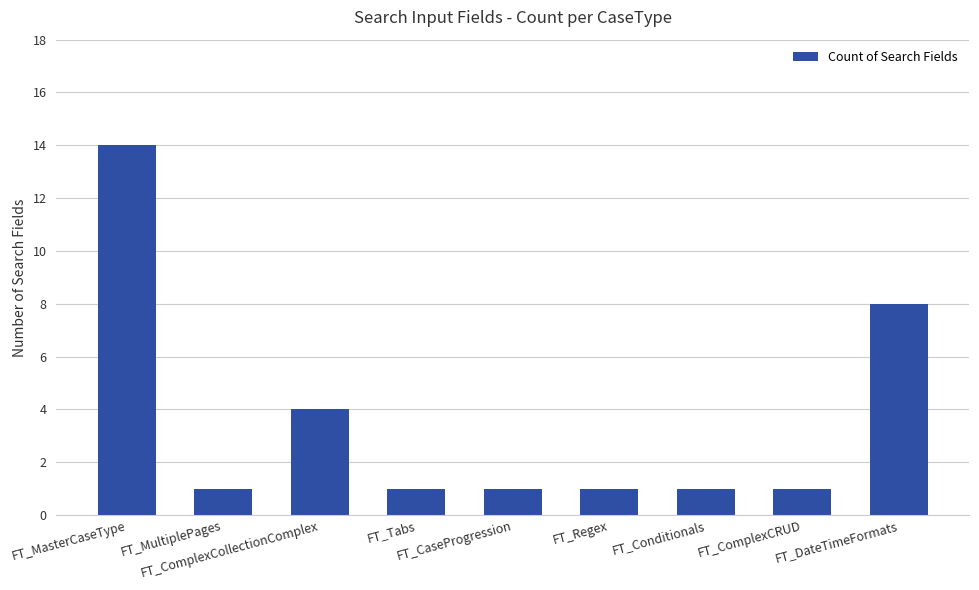

What is the difference between the second highest and second lowest values?

7